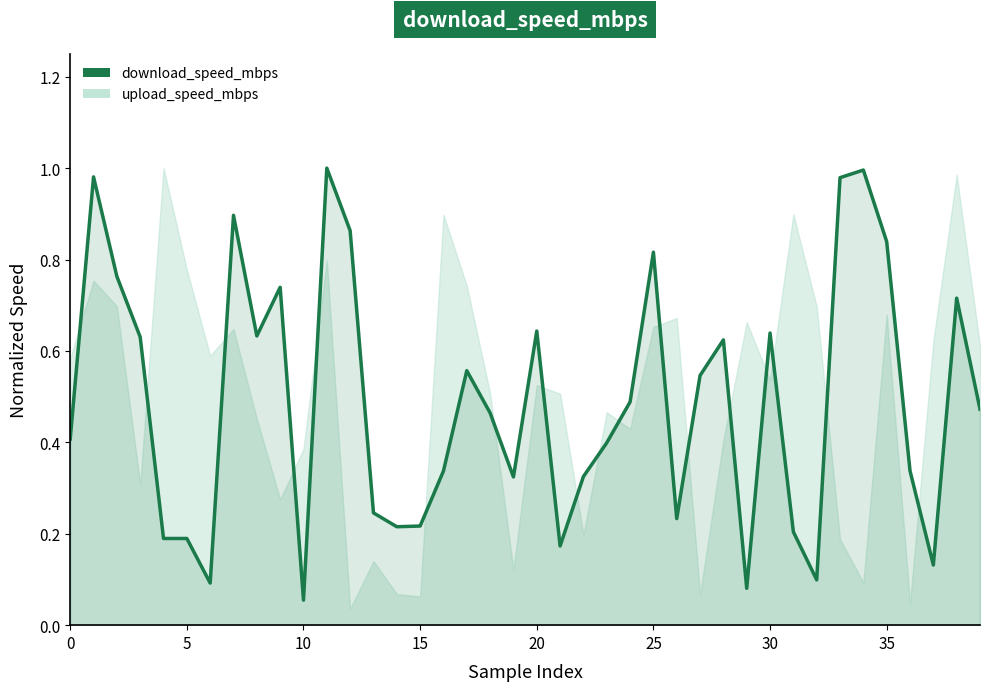

What is the label of the 21st point from the right?

19